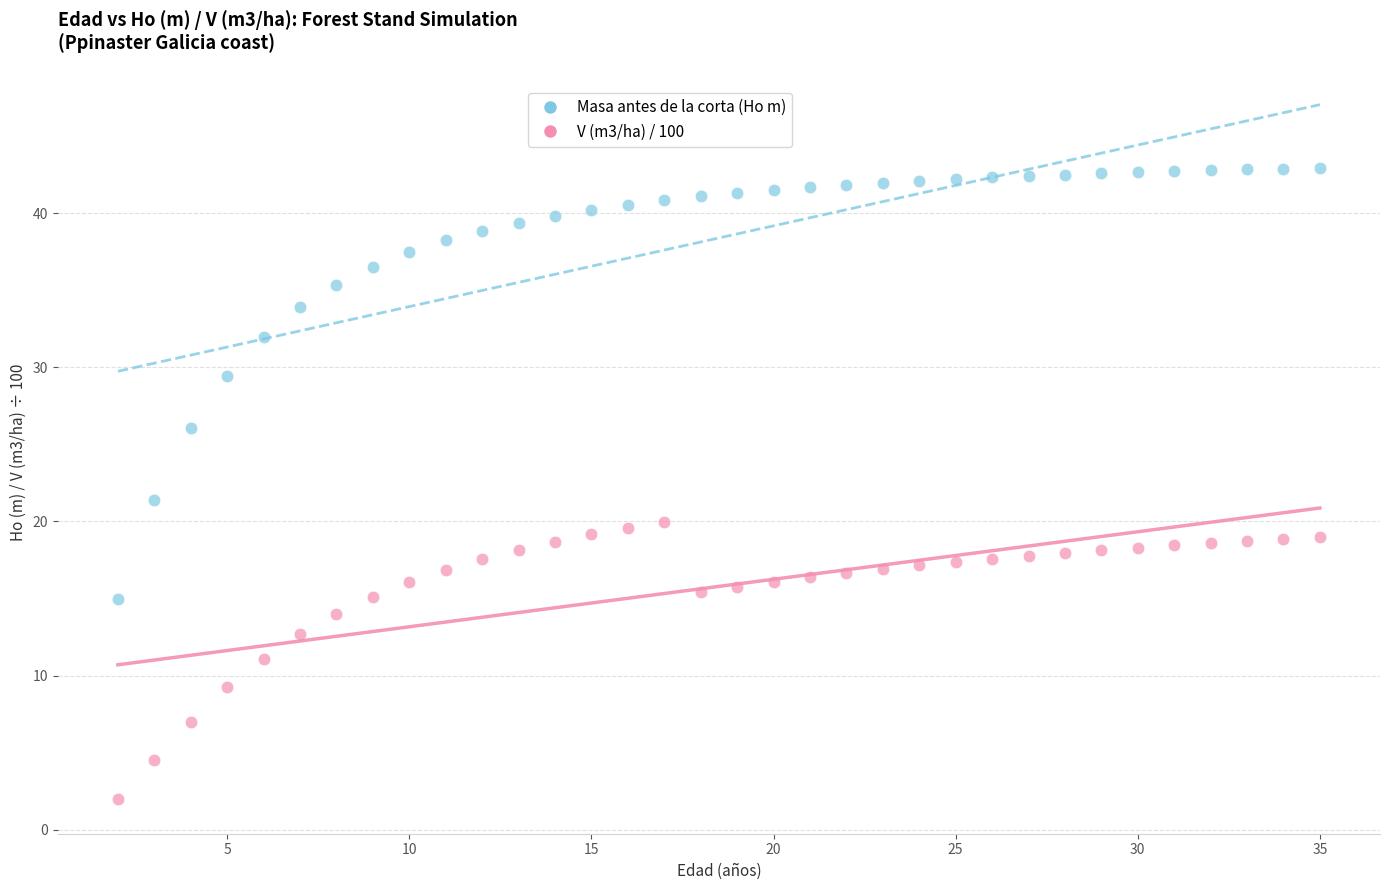

Which series reaches the maximum Y coordinate?

Masa antes de la corta (Ho m)